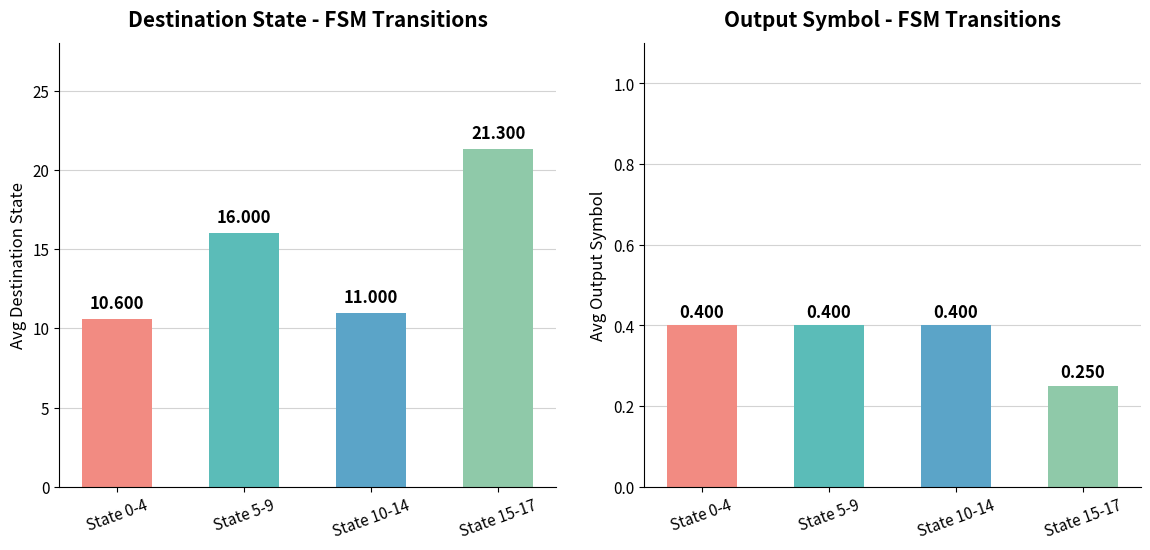

How many distinct data groups are displayed?

2